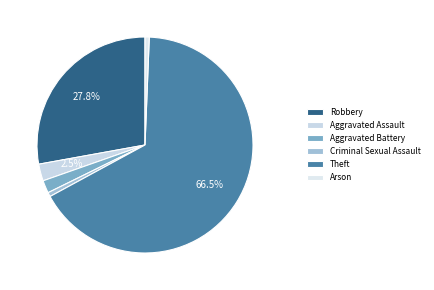

Count the number of slices in the pie.

6